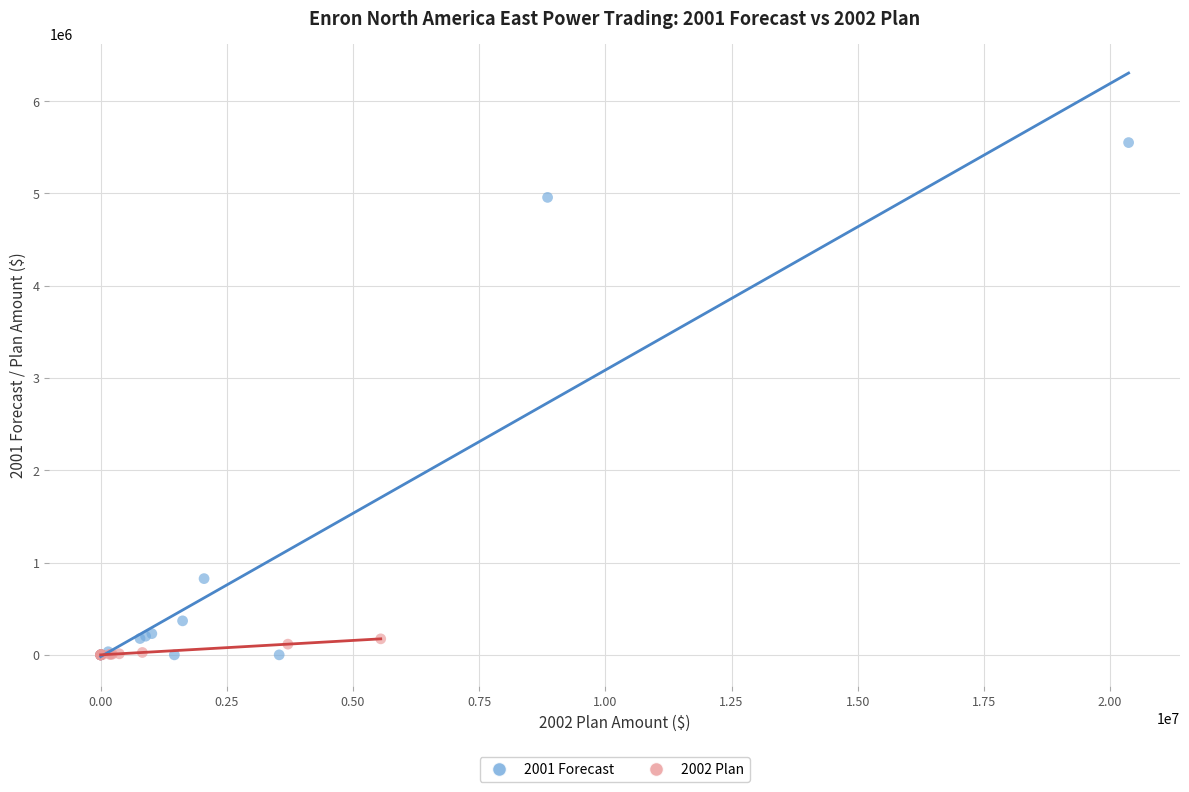

Which series reaches the maximum Y coordinate?

2001 Forecast